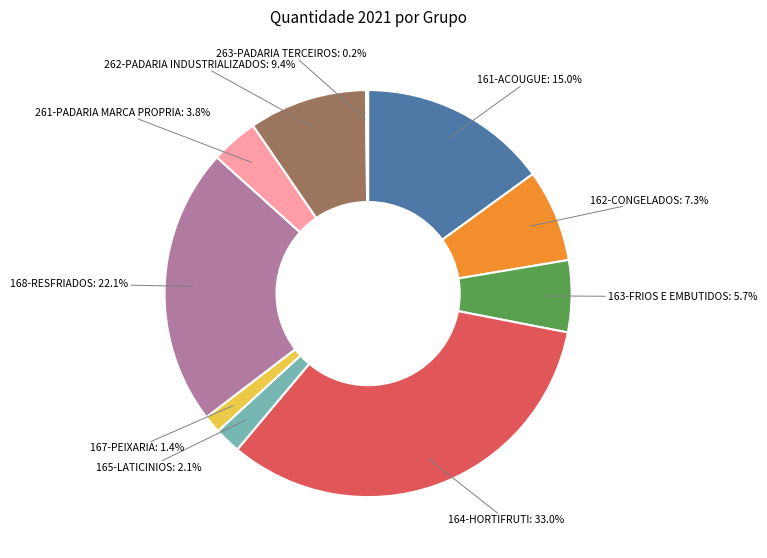

Is there a majority slice in this chart?

No